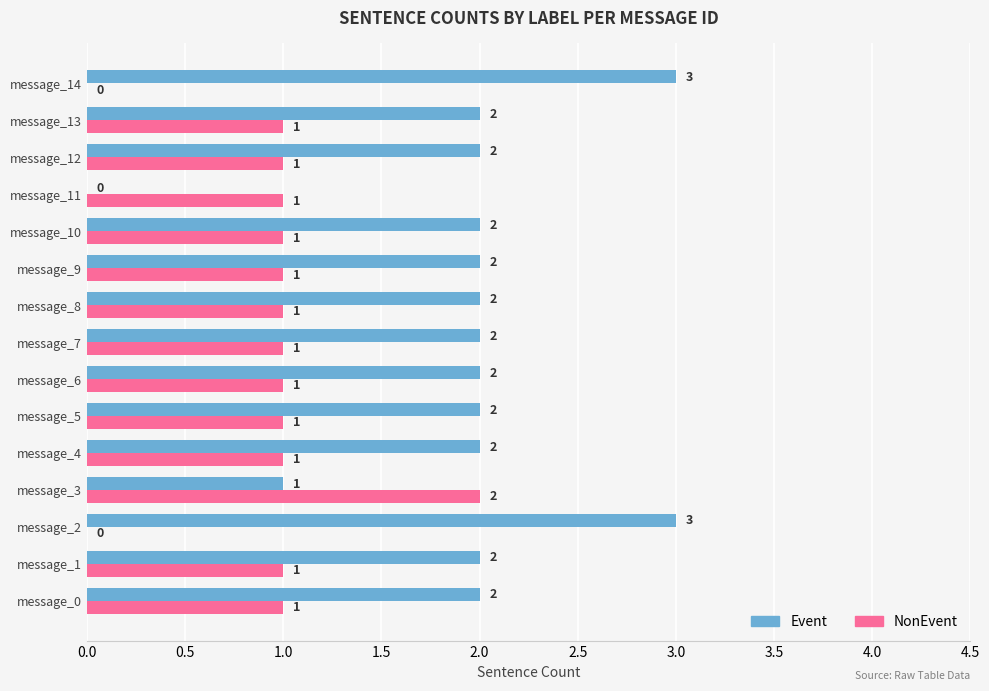

Which series has the widest spread of values?

Event